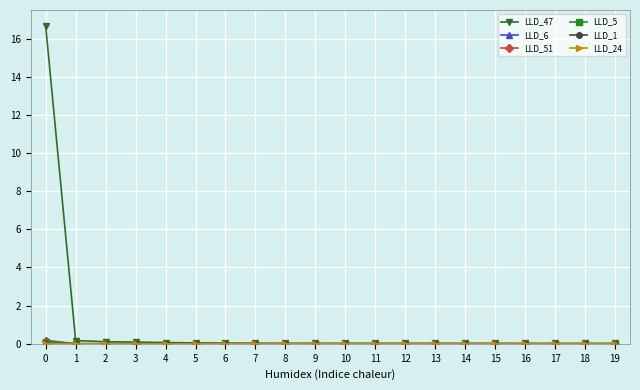

At how many categories does at least one series exceed 1?

1